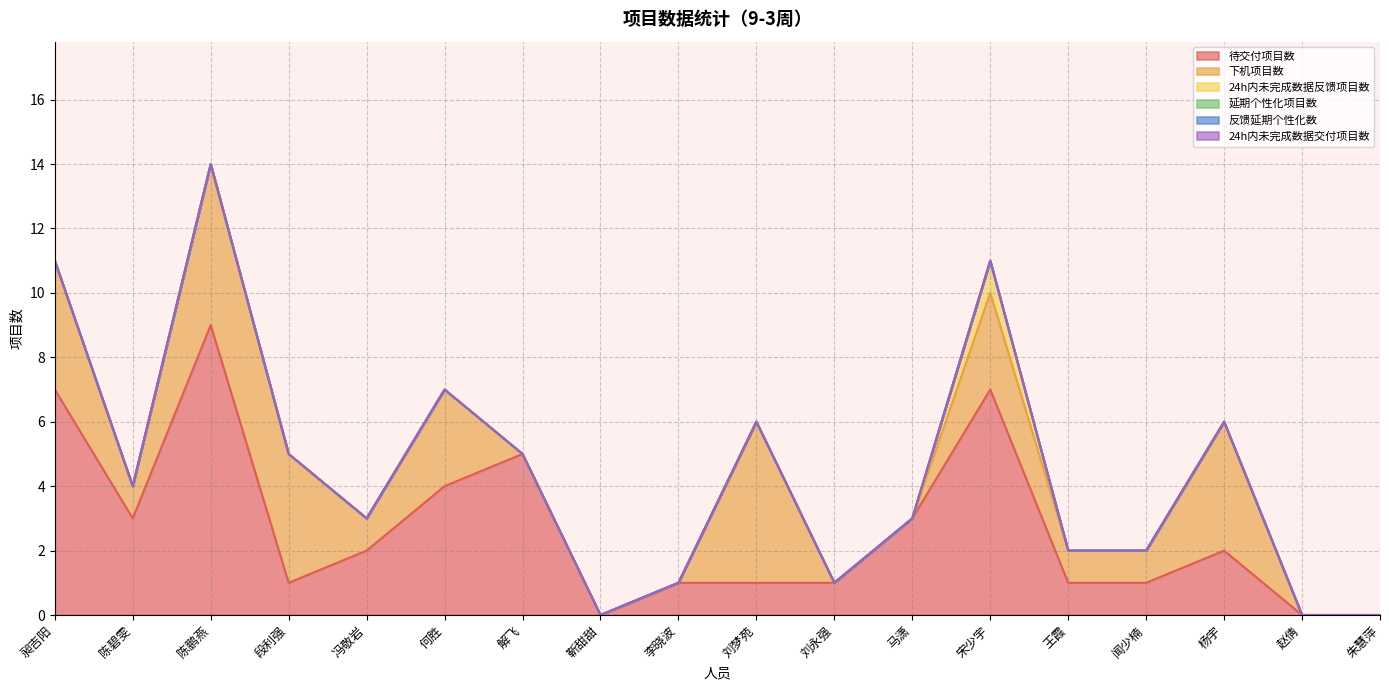

At which category does 待交付项目数 reach its first local valley?

陈碧雯